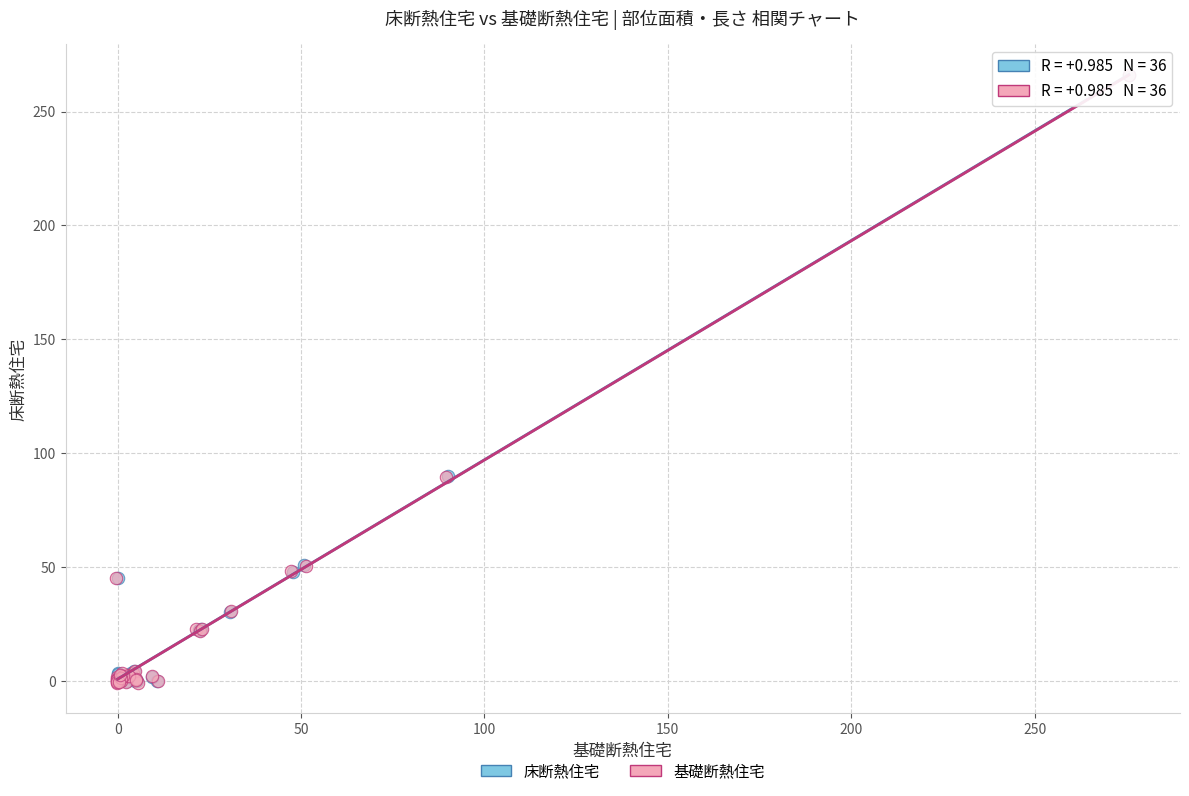

Which series has the largest Y range (max minus min)?

基礎断熱住宅